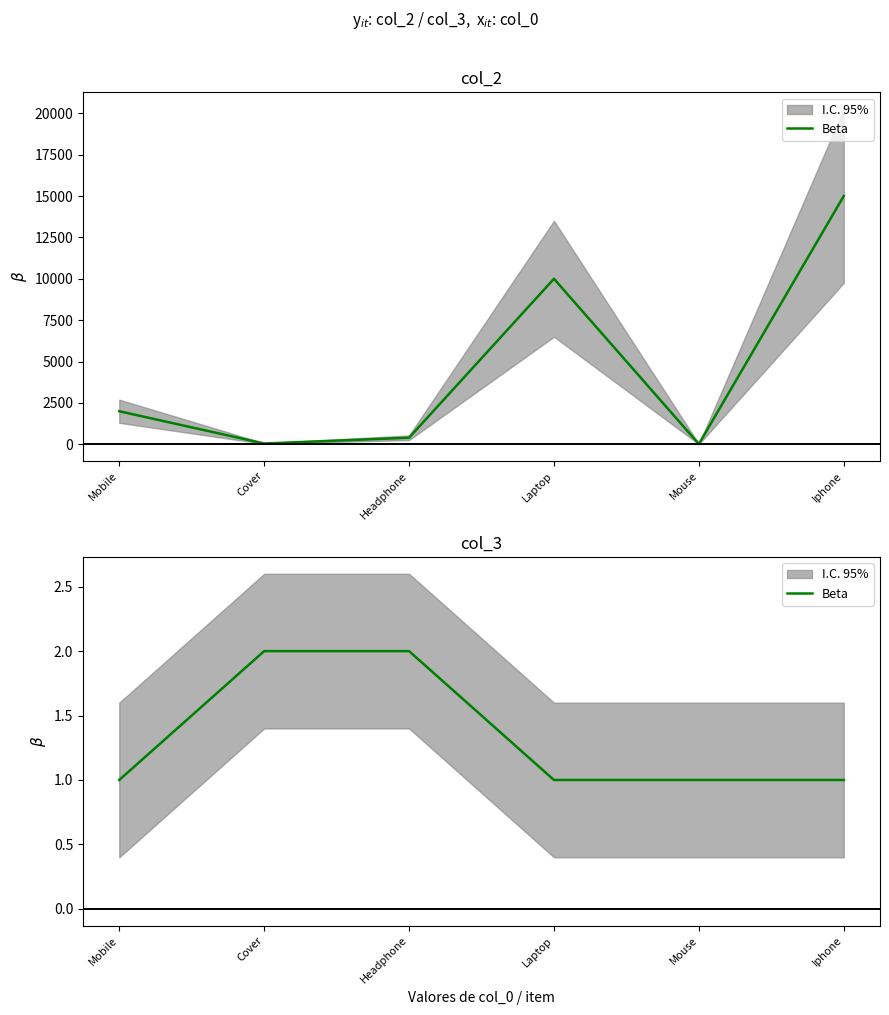

List the labels in order of value, largest first.

Cover, Headphone, Mobile, Laptop, Mouse, Iphone